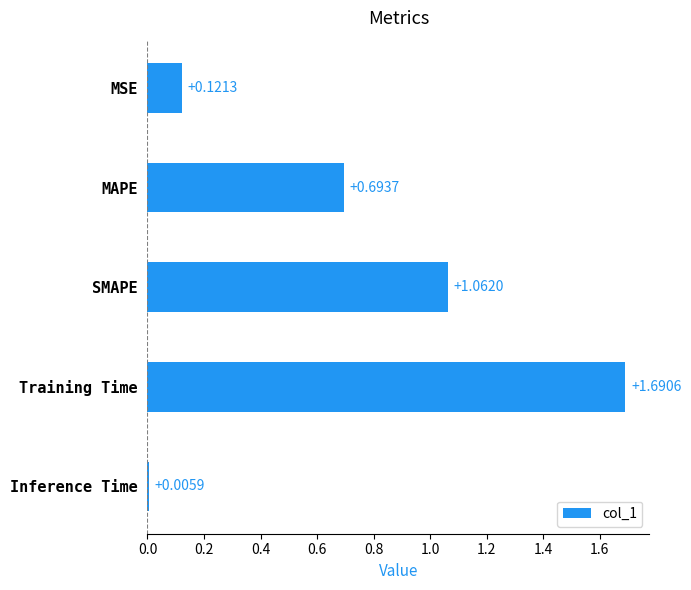

Which label corresponds to the smallest value in the chart?

Inference Time